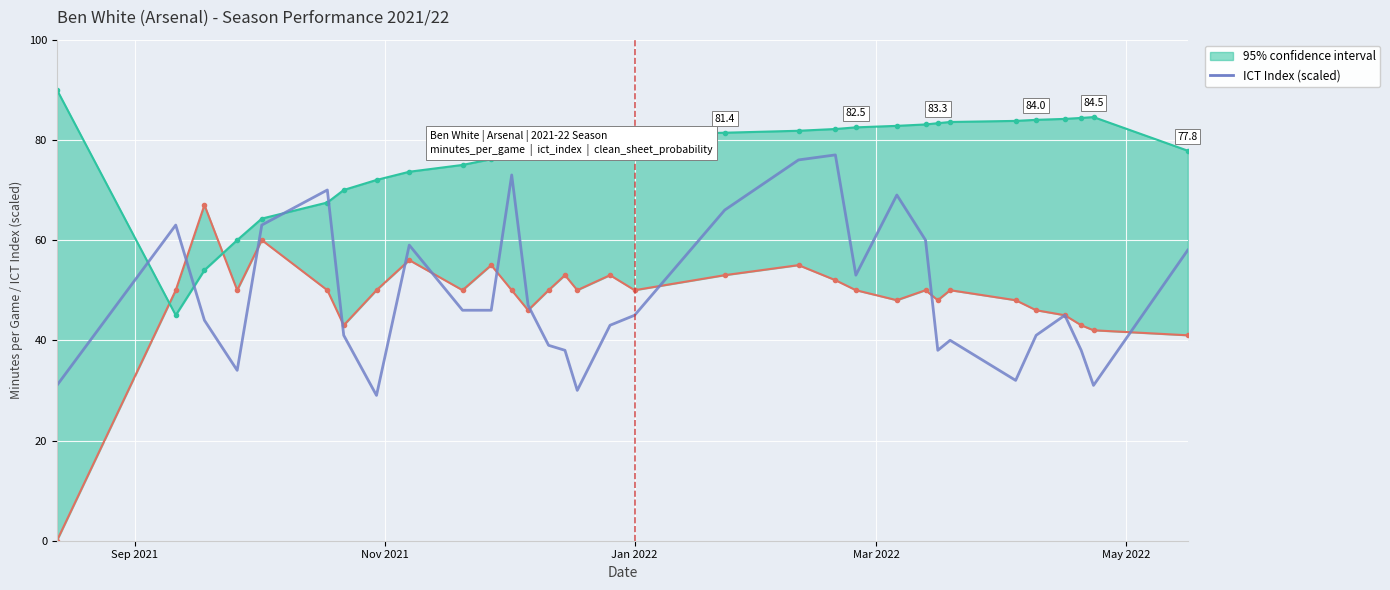

The value at Sep 2021 is 31. True or false?

True